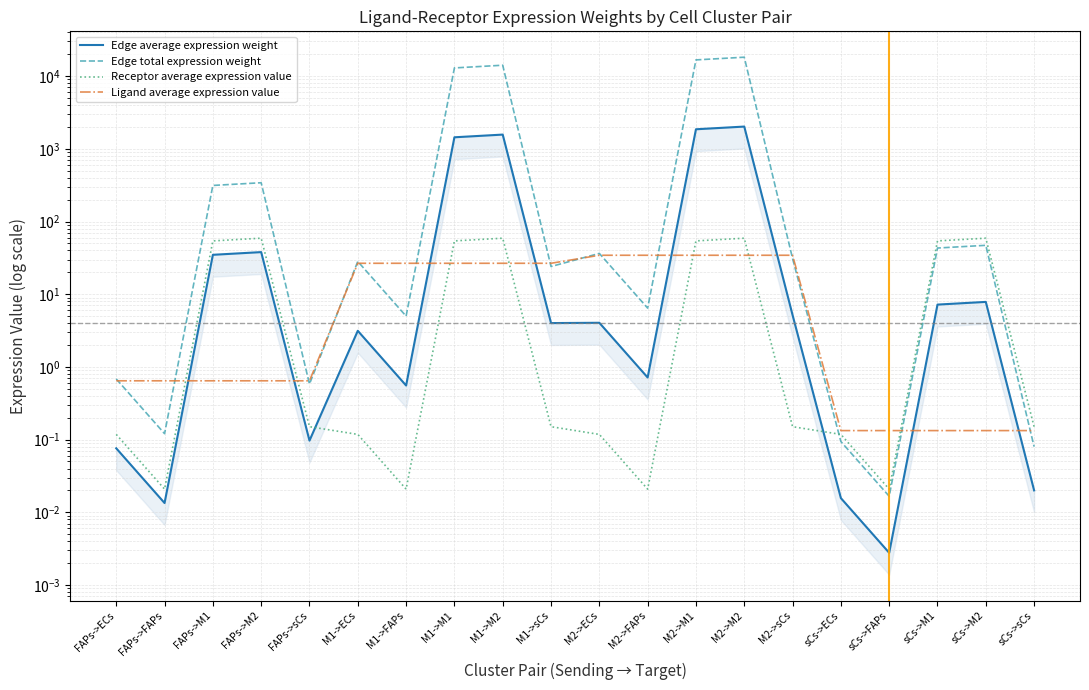

List the series in order of their peak value, lowest first.

Ligand average expression value, Receptor average expression value, Edge average expression weight, Edge total expression weight